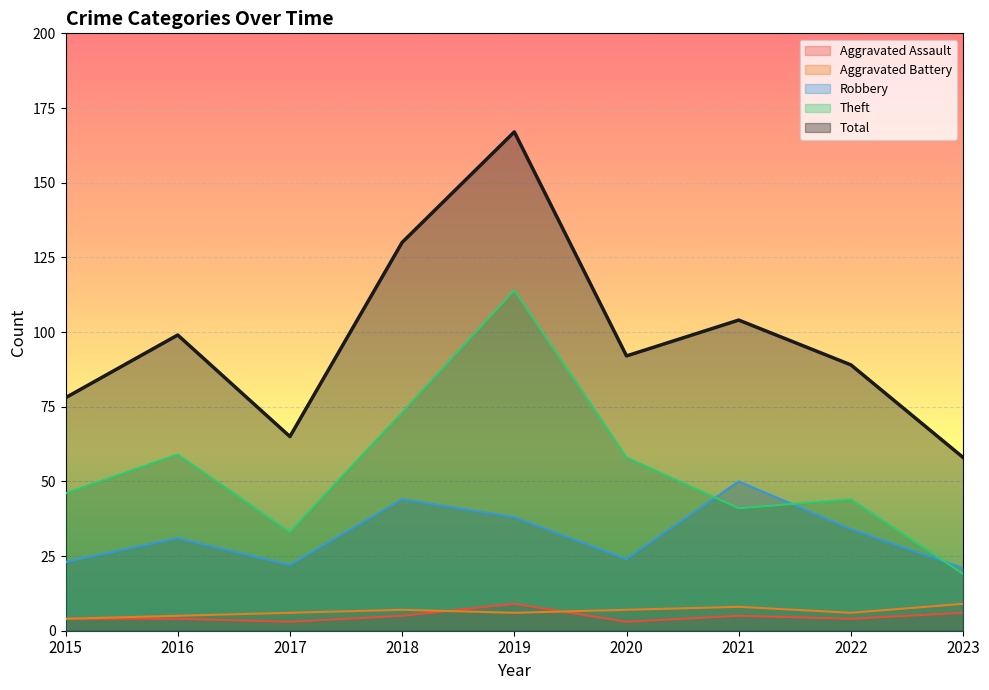

How many lines are shown in the chart?

5